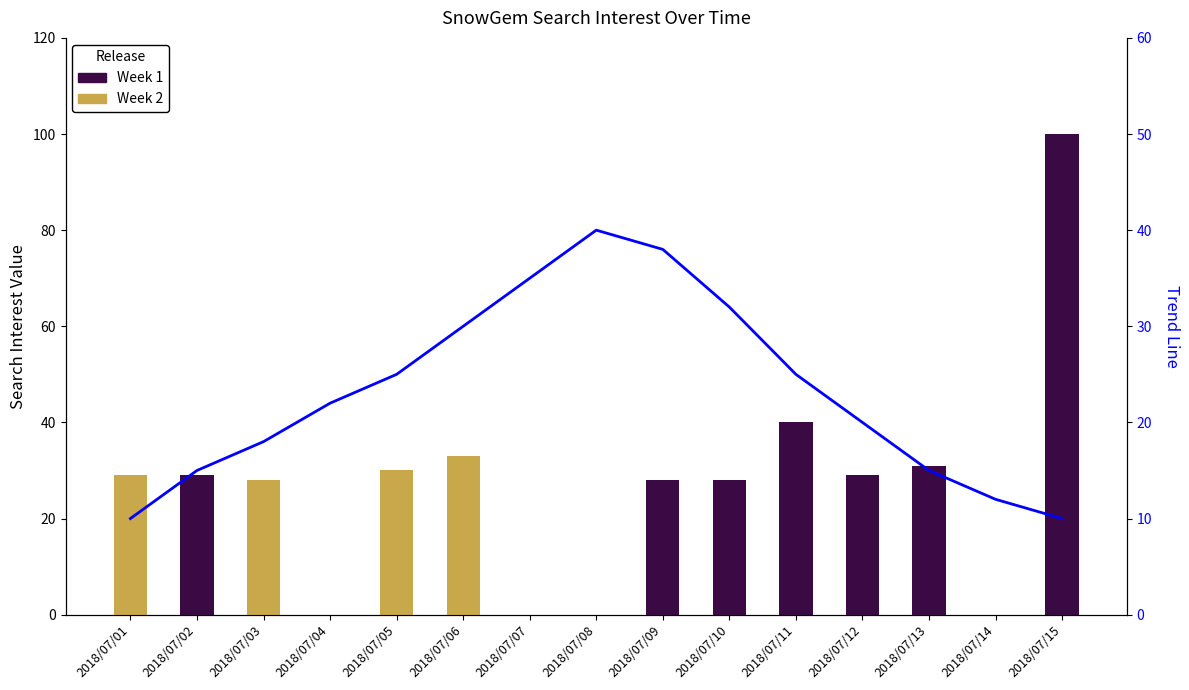

The Week 1 series shows 0 at 2018/07/06. True or false?

True